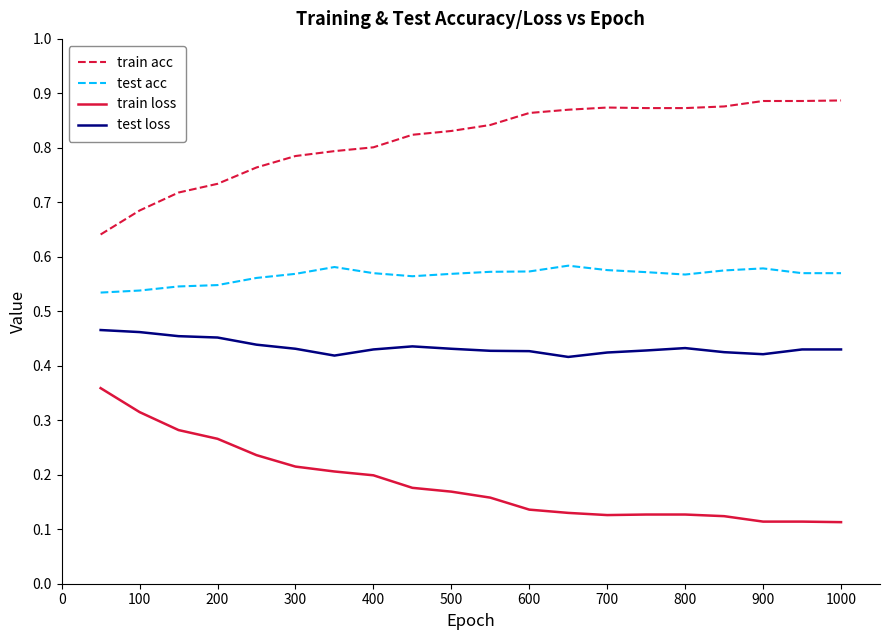

How many series are shown in this chart?

4